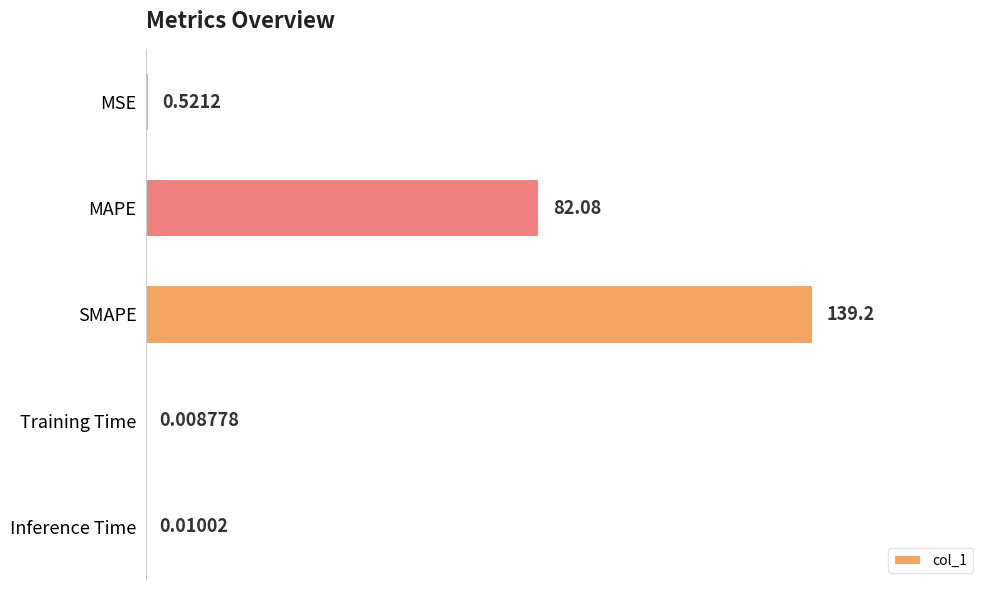

What is the change in value from MAPE to SMAPE?

+57.1